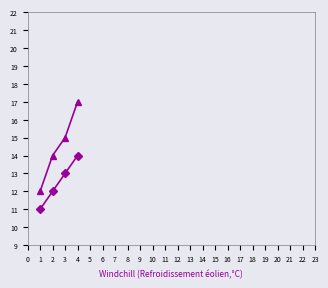

Does the chart have visible grid lines?

No